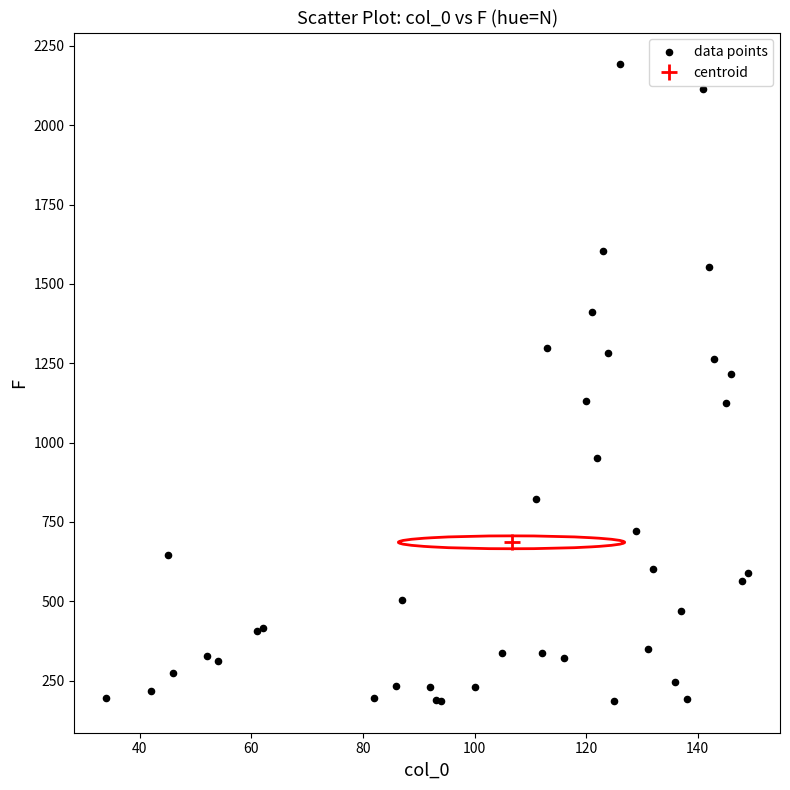

What Y value in the scatter plot is closest to 1189?

1216